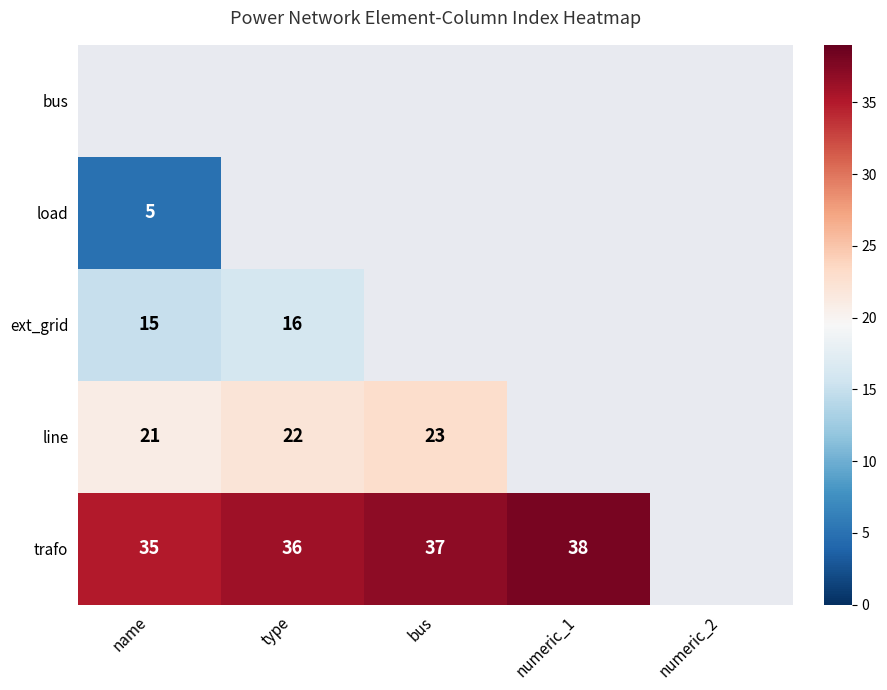

What is the sum of the trafo values at bus and type?

73